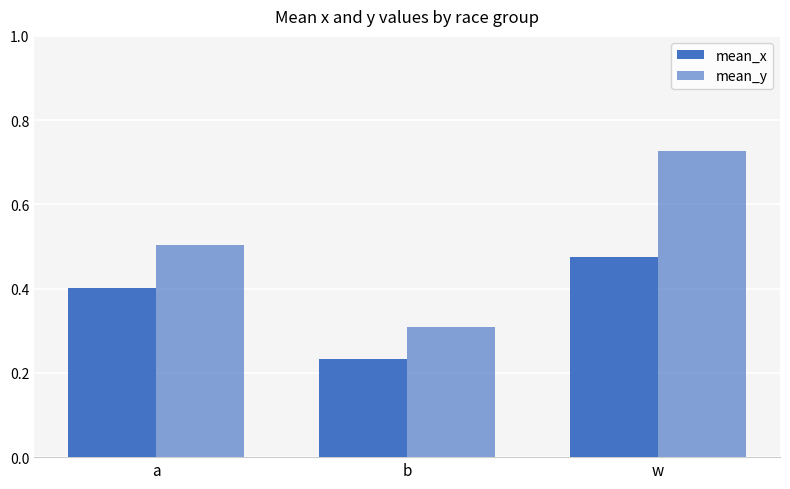

Are the bars horizontal?

No